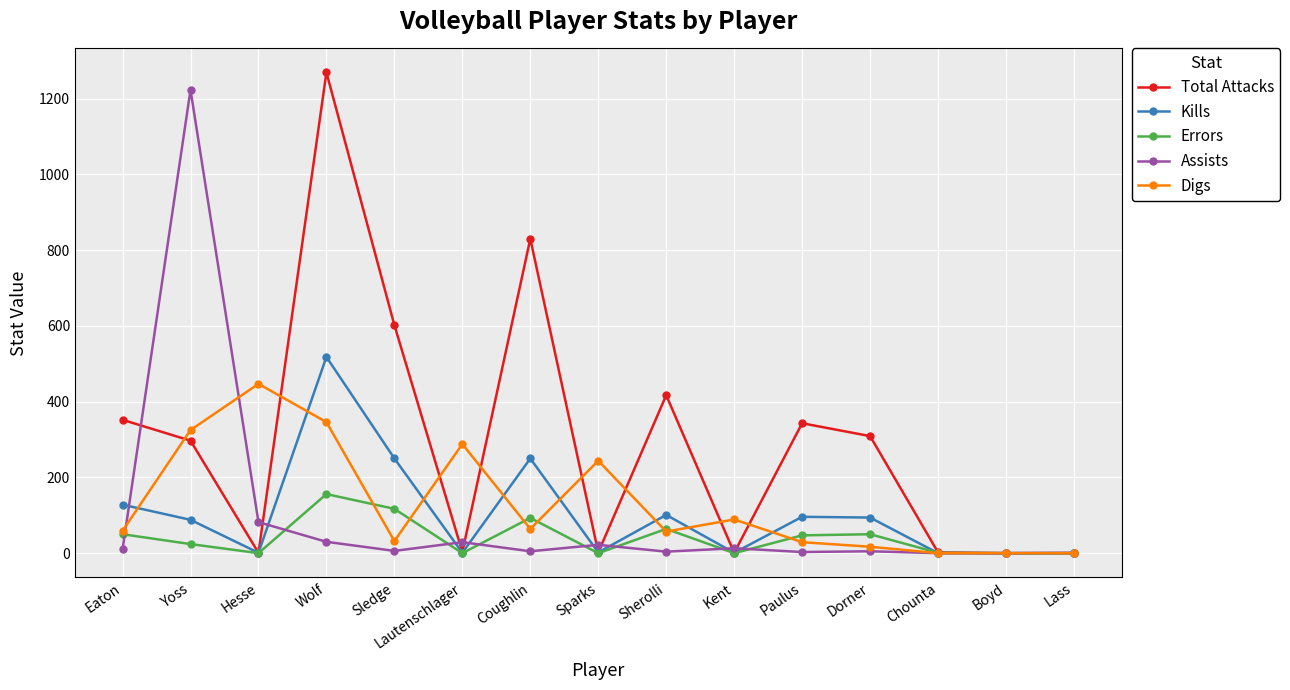

What is the sum of all Errors values?

602